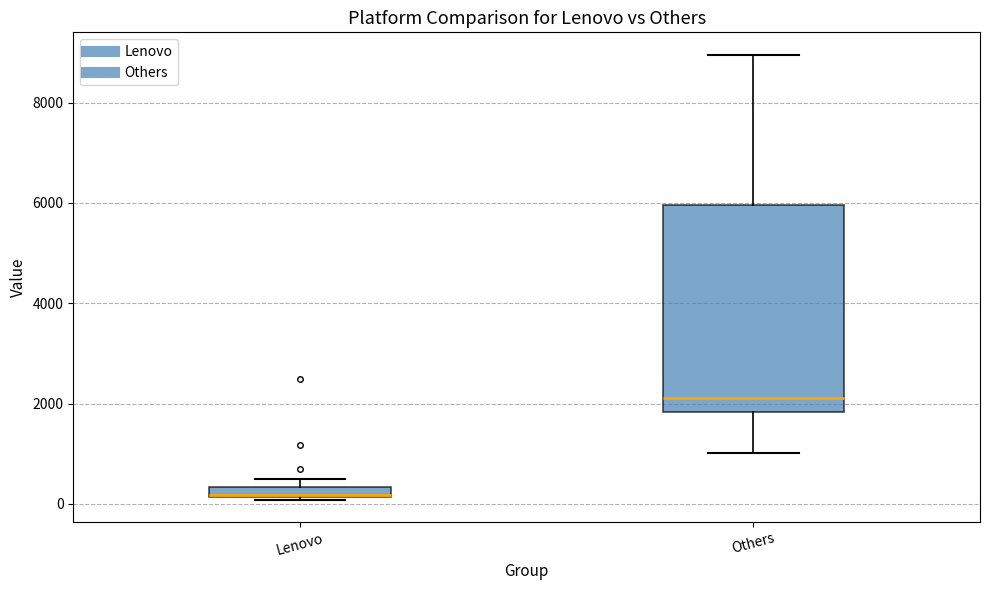

Comparing the boxes themselves (not the whiskers), which one is the tallest?

Others